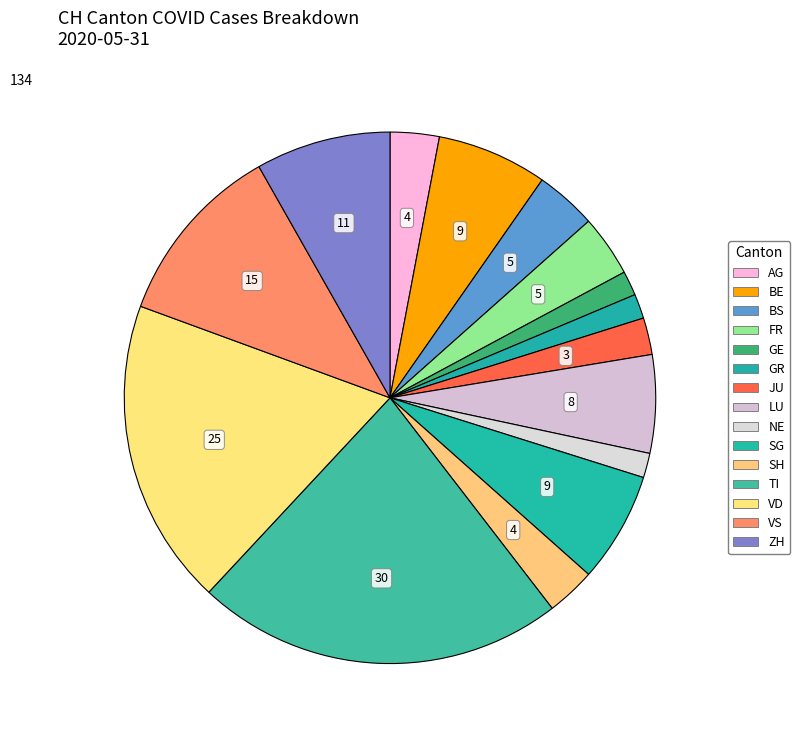

Count the number of slices in the pie.

15